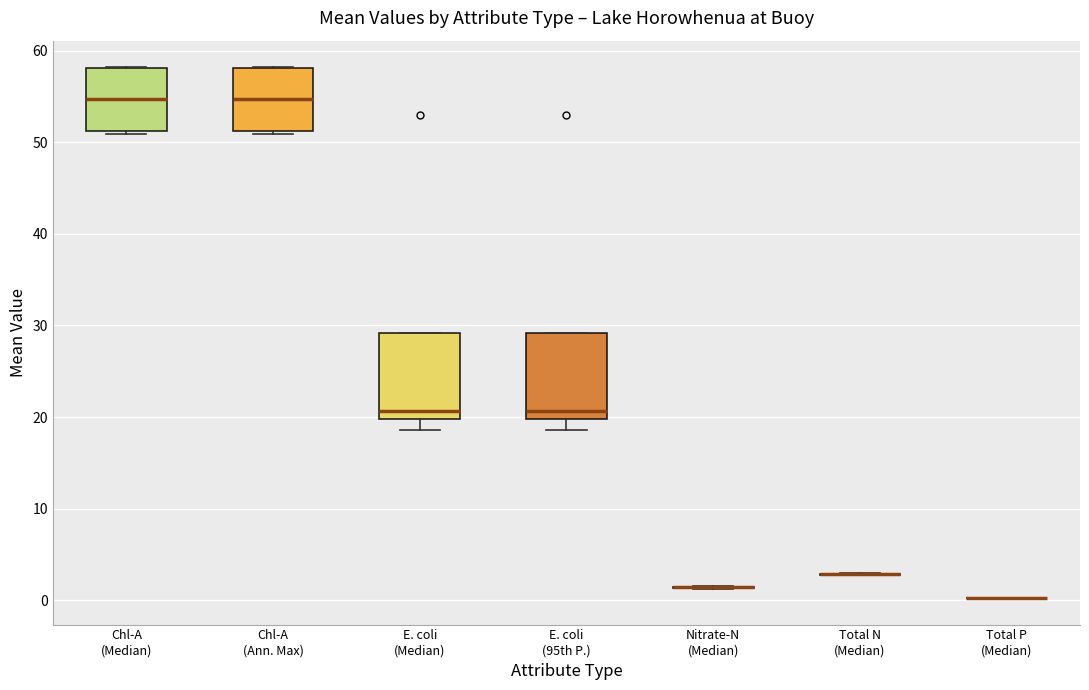

Reading left to right, transcribe this box plot: for each box, give where its median line is, the range the box spans, and where its two whiskers end, as read against the y-axis. The values are not printed on the chart, so give them approximately, as read against the axis.

Chl-A (Median): median 55, box 51 to 58, whiskers 51 (just below the box's lower edge) to 58
Chl-A (Ann. Max): median 55, box 51 to 58, whiskers 51 (just below the box's lower edge) to 58
E. coli (Median): median 21, box 20 to 29, whiskers 19 to 29
E. coli (95th P.): median 21, box 20 to 29, whiskers 19 to 29
Nitrate-N (Median): box collapsed to a line at 1, whiskers 1 to 2
Total N (Median): box collapsed to a line at 3, whiskers 3 to 3
Total P (Median): box collapsed to a line at 0, whiskers 0 to 0